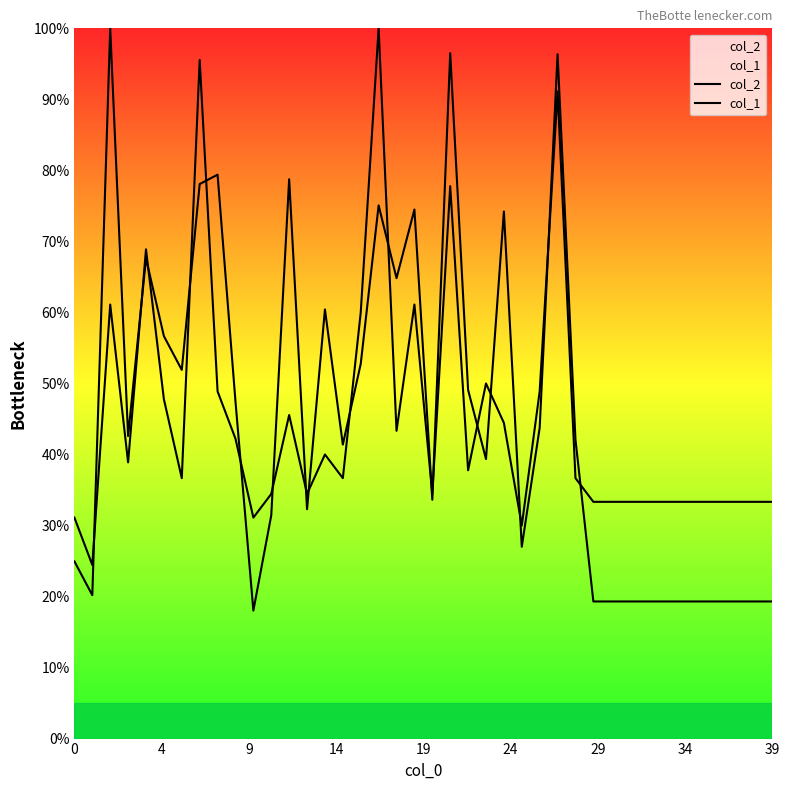

Which series has the widest spread of values?

col_2